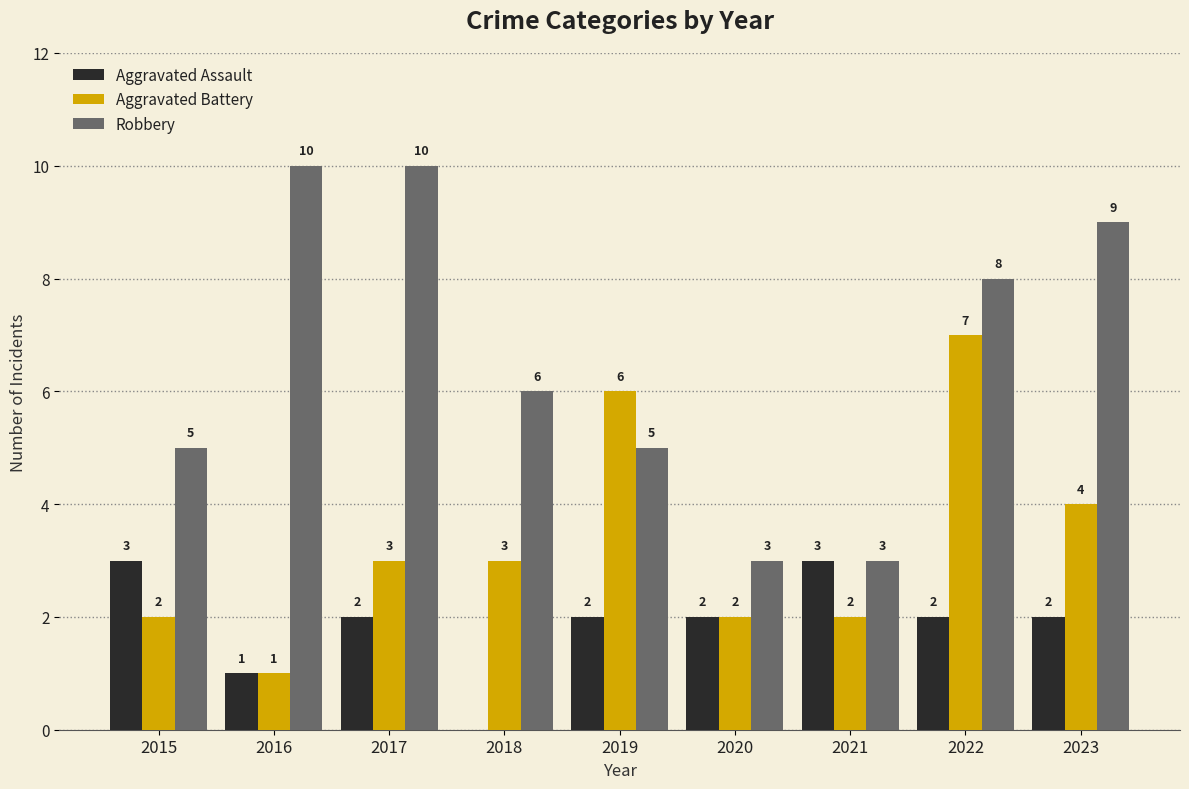

How many groups of bars are there?

9